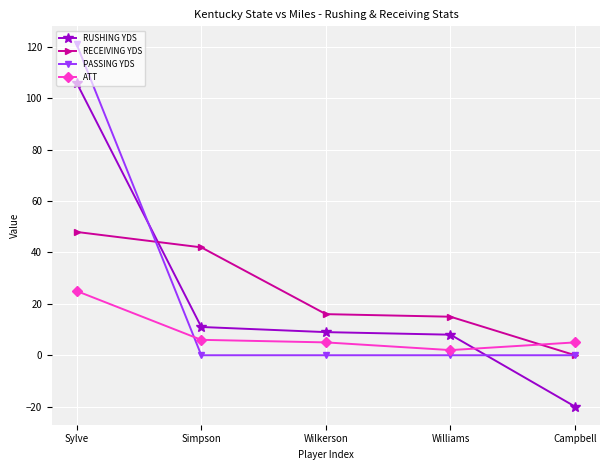

What is the total value across all series at Campbell?

-15